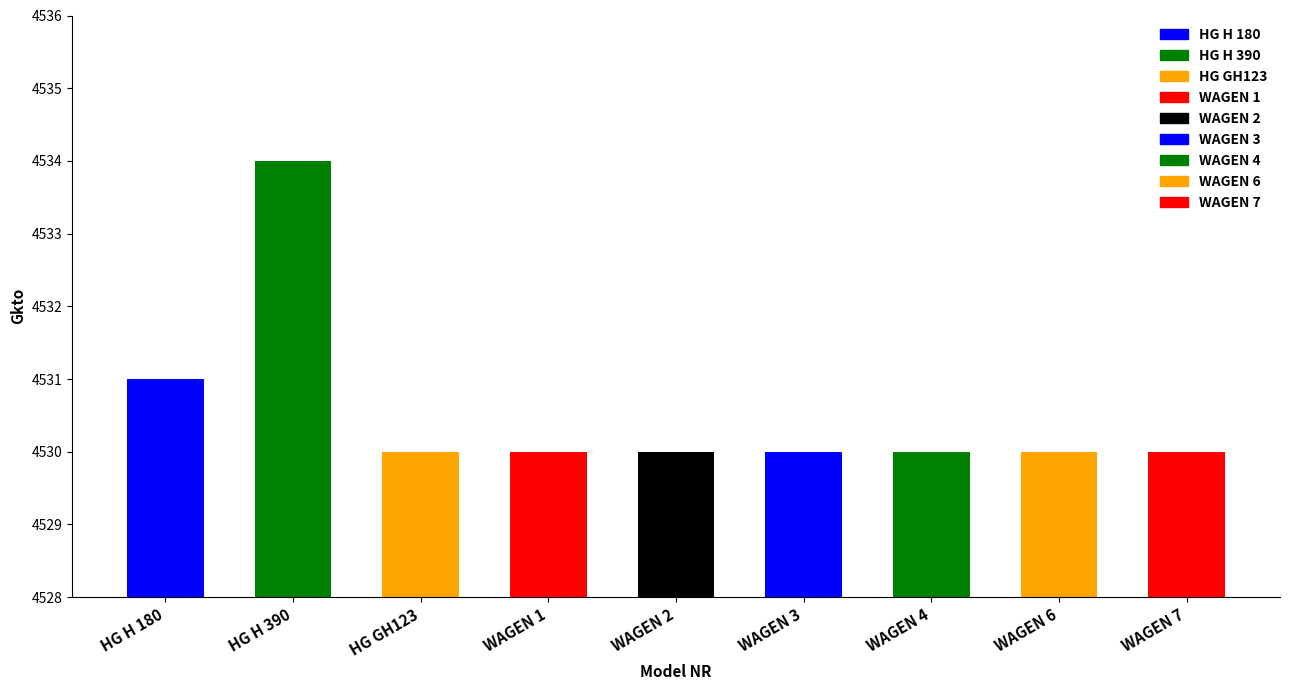

Does the chart contain stacked bars?

No